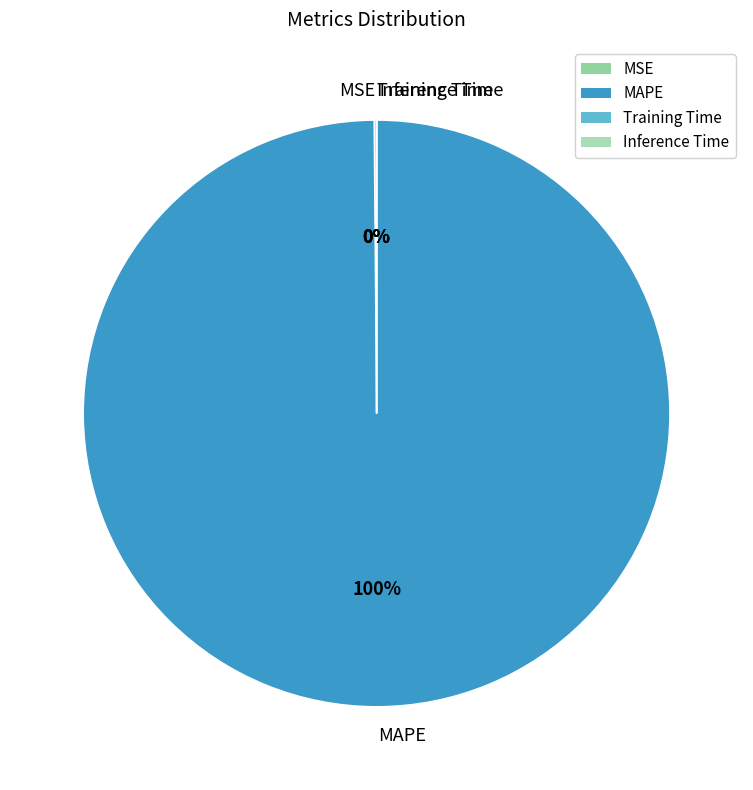

The MAPE slice represents 100% of the pie. True or false?

True